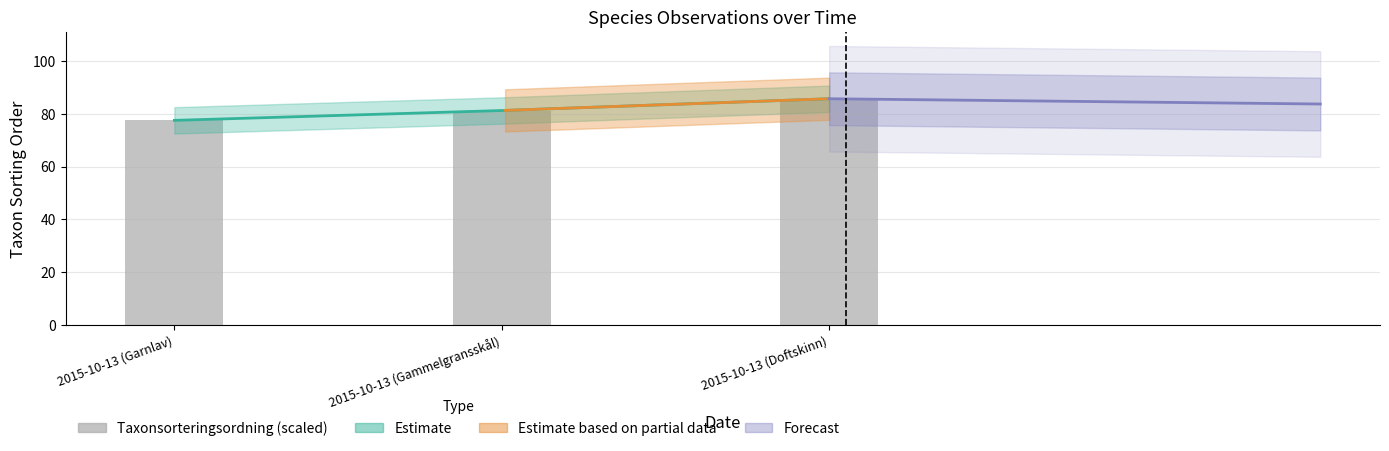

Does the chart contain stacked bars?

No